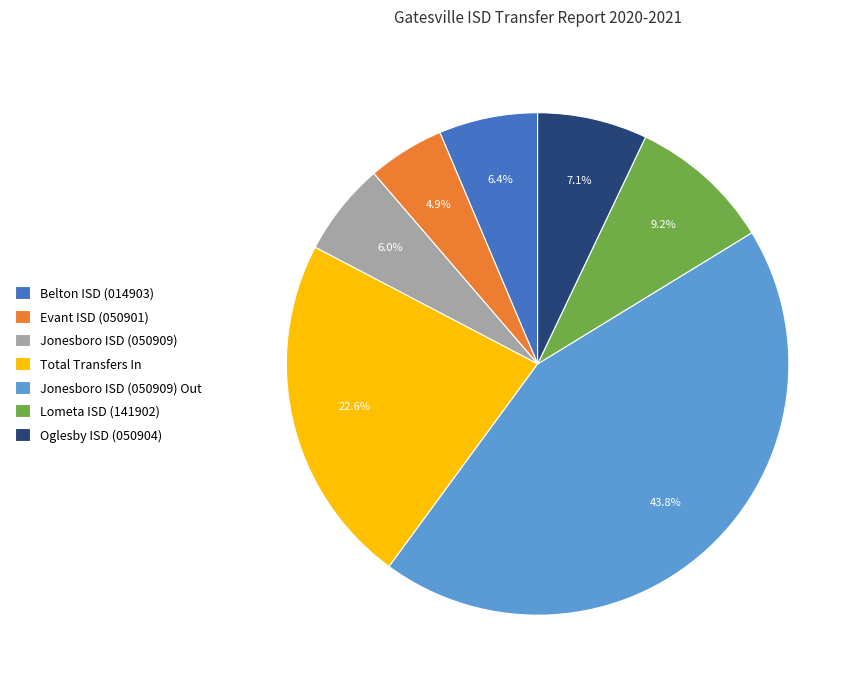

Which category has the biggest portion of the pie?

Jonesboro ISD (050909) Out